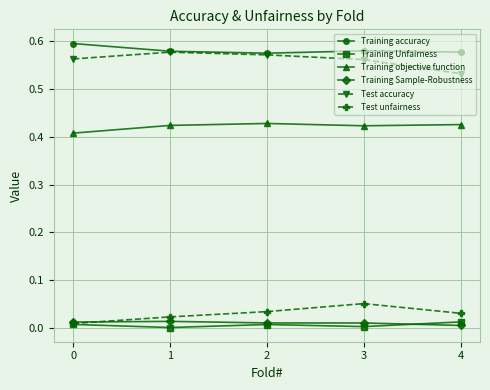

True or false: Training accuracy and Training objective function intersect in this chart.

False